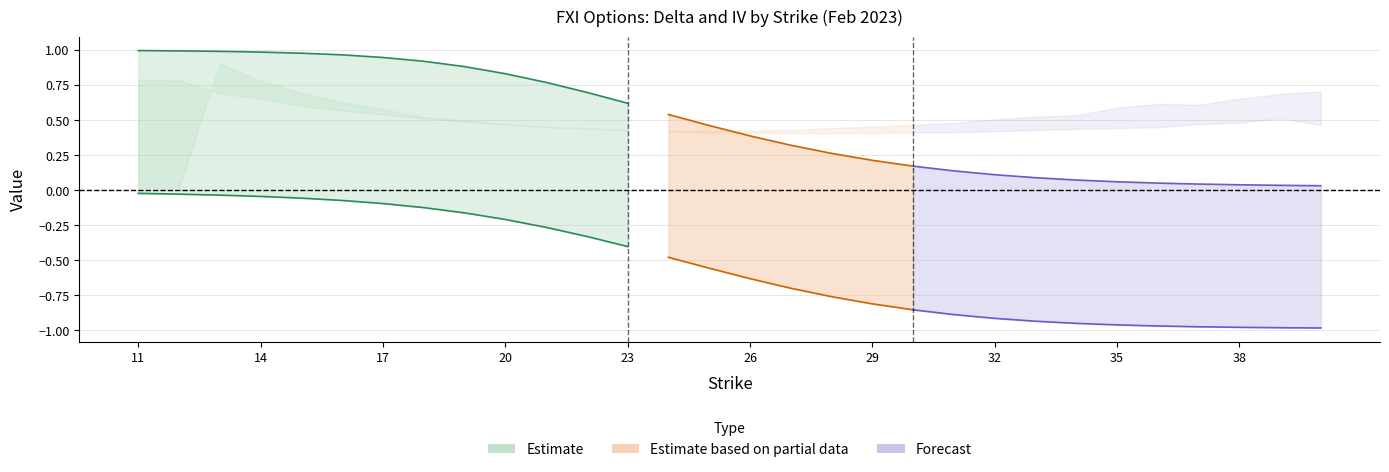

True or false: put_delta and call_delta cross at least once.

False